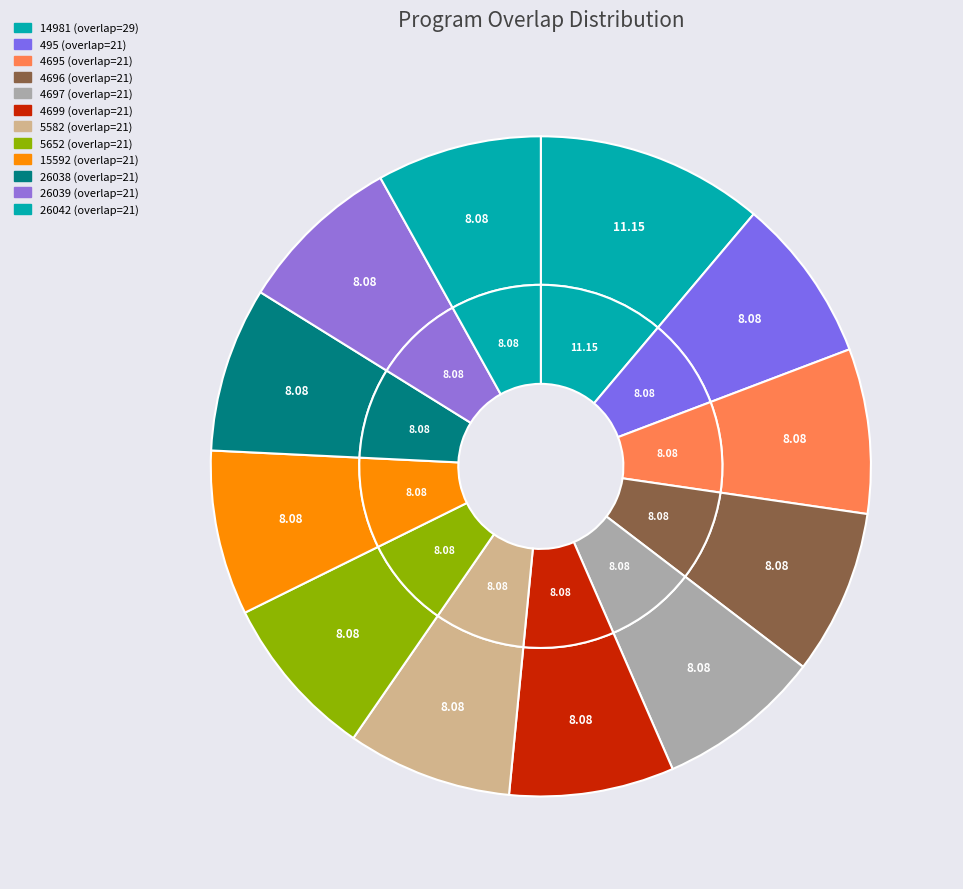

Is the sum of 5582 (overlap=21) and 26038 (overlap=21) greater than half?

No